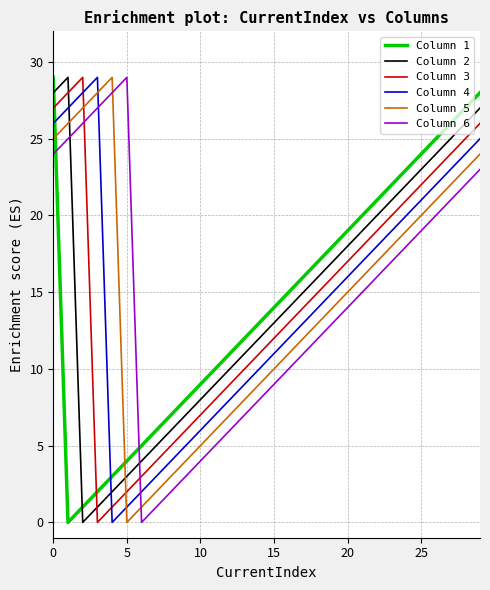

How many values in Column 5 are above zero?

29